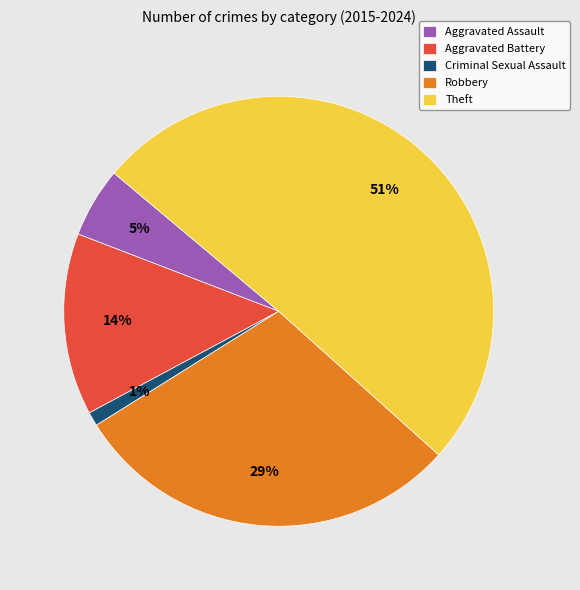

Between Theft and Aggravated Assault, which is larger?

Theft